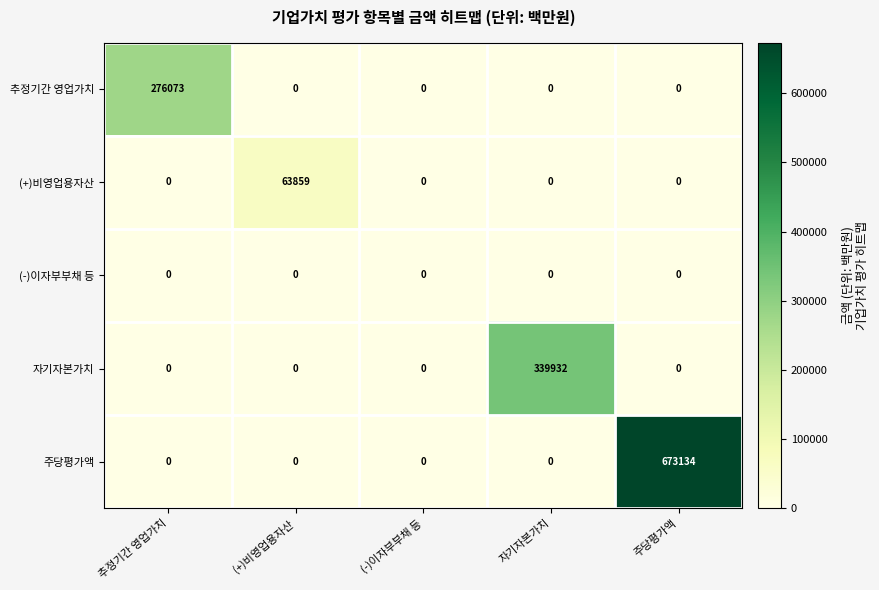

Which category has the highest value across all series?

주당평가액